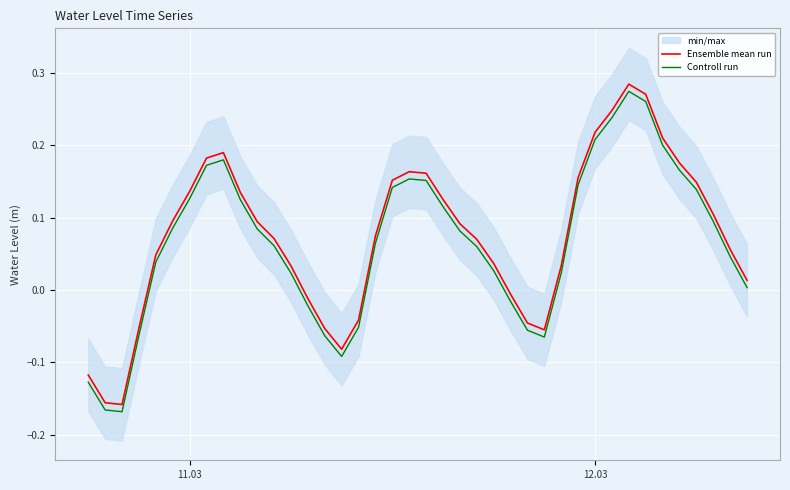

True or false: Ensemble mean run and Controll run cross at least once.

False